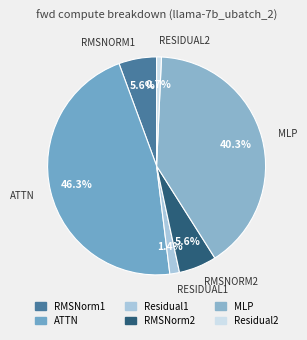

Which slice is the smallest?

Residual2